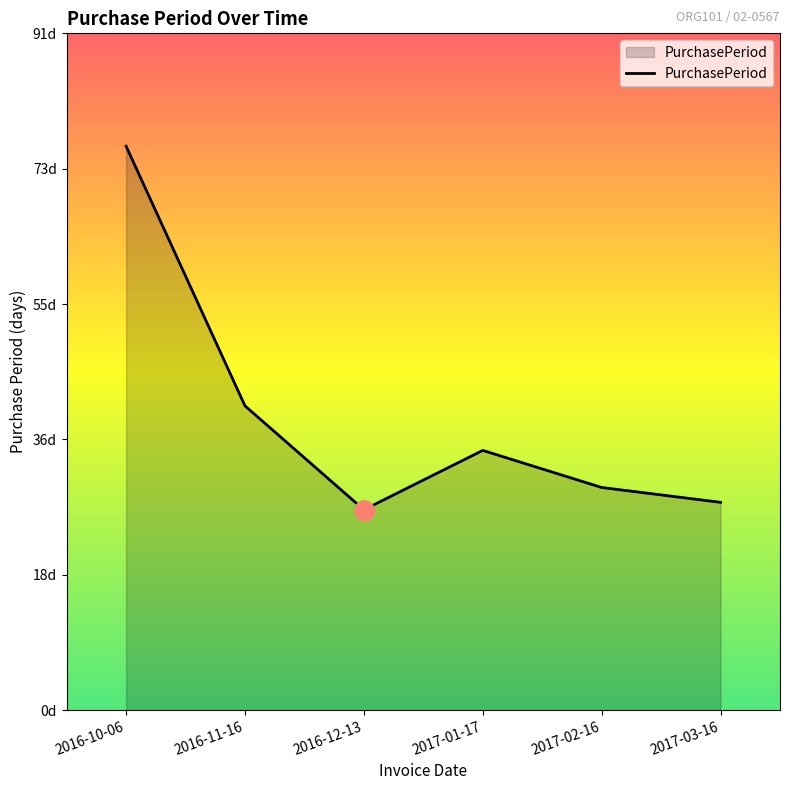

Does the chart display data point markers on the line(s)?

No